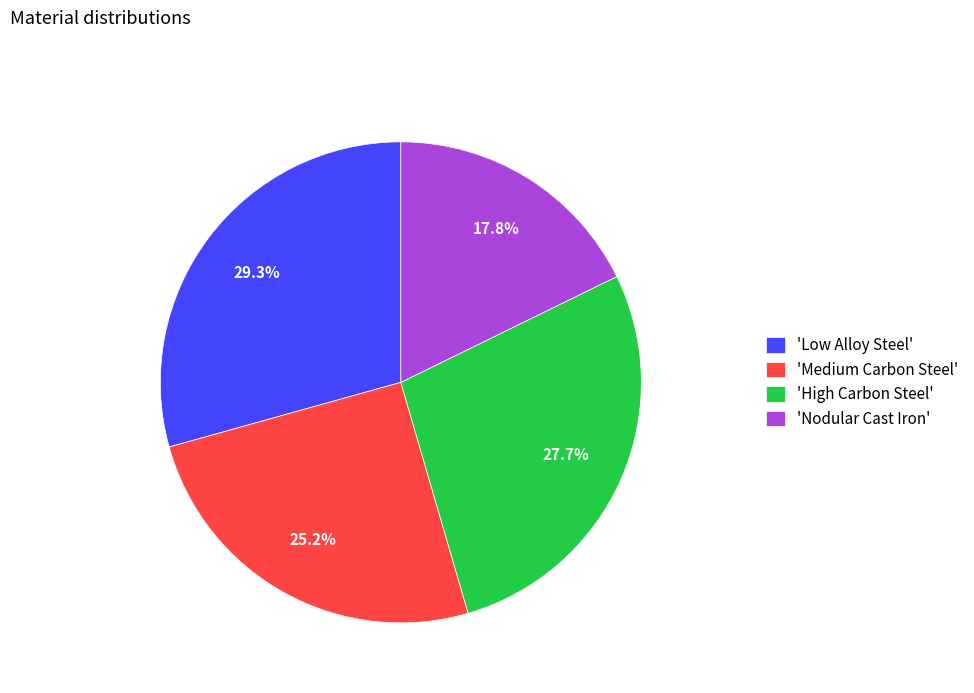

What is the ratio of the value at 'Nodular Cast Iron' to the value at 'Medium Carbon Steel'?

0.7